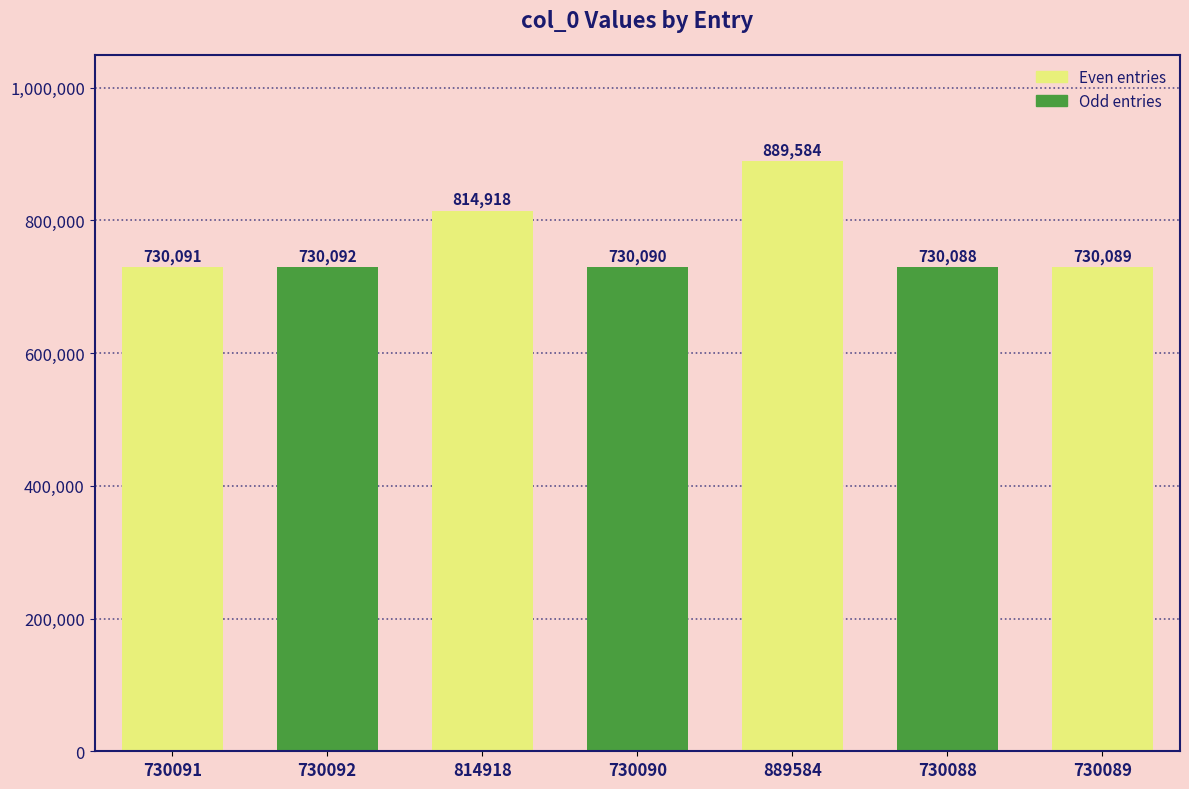

Are the bars grouped side by side (vs. stacked)?

No